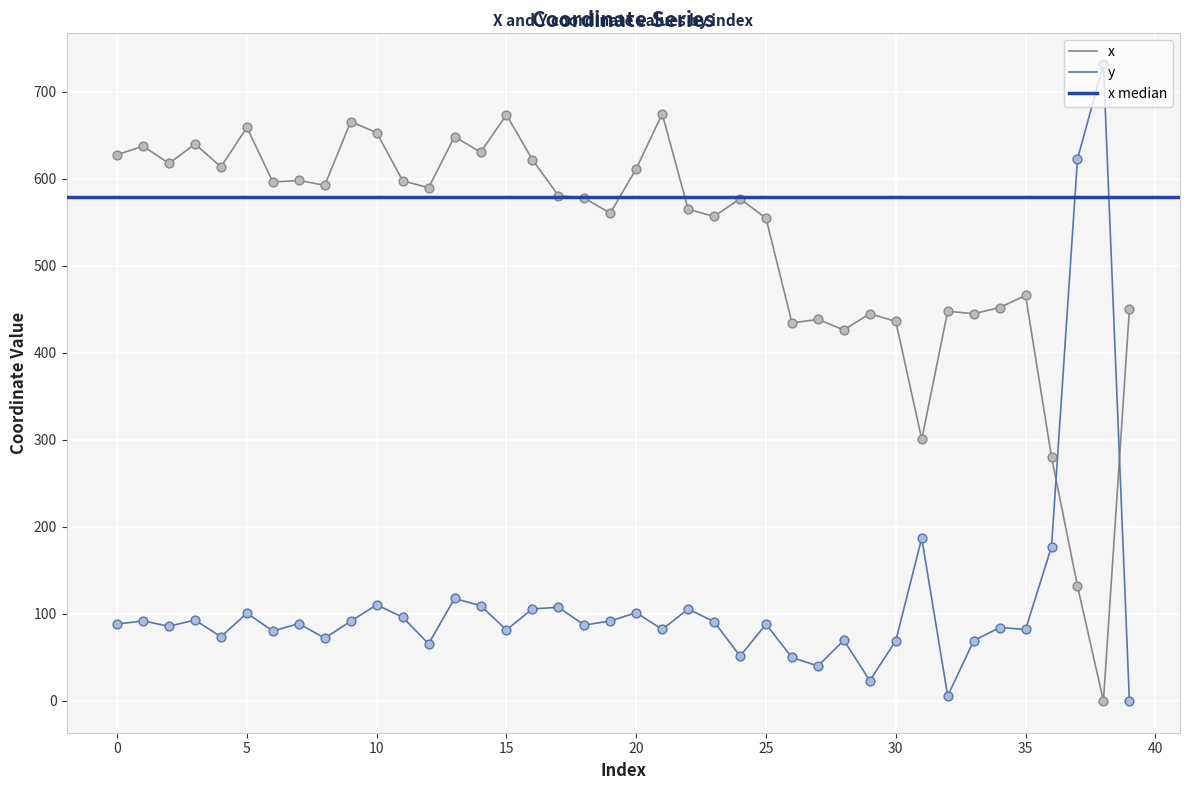

Which series has the widest spread of Y values?

y